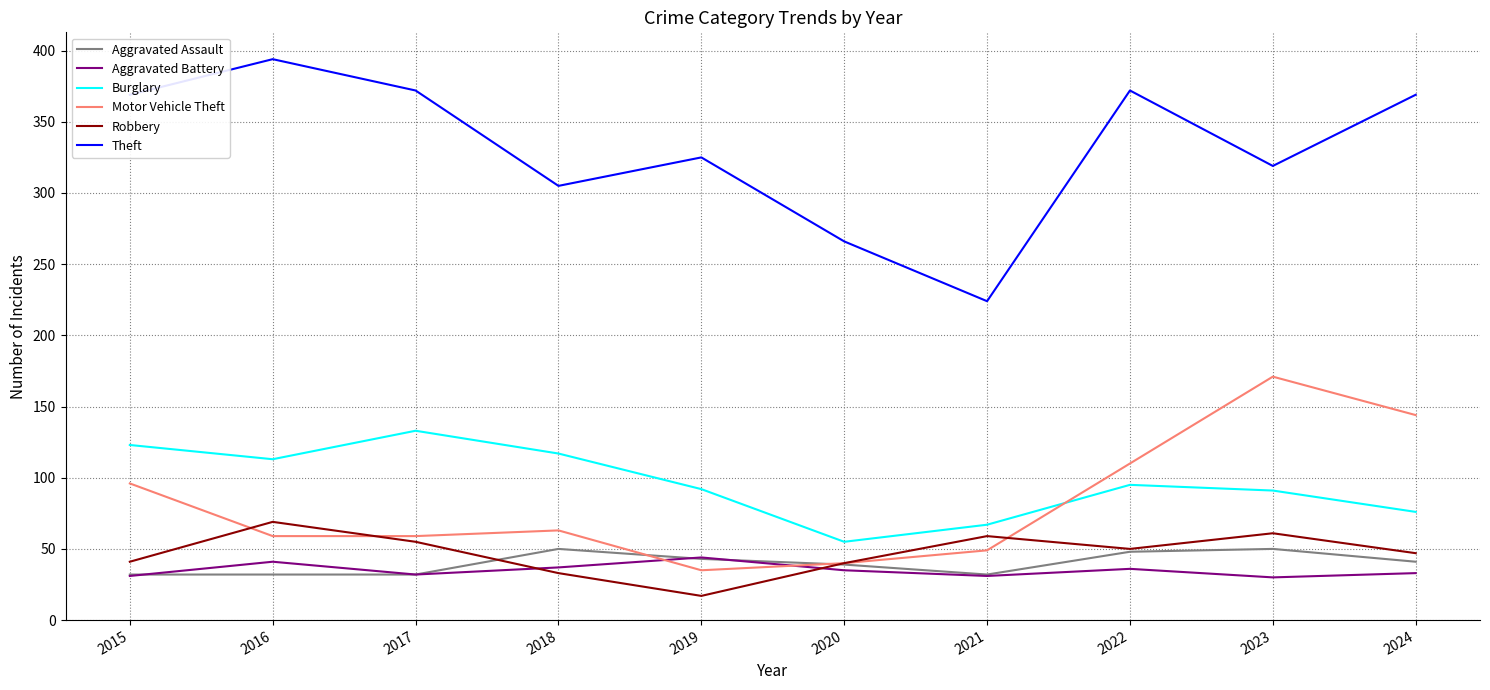

The Robbery series shows 17 at 2019. True or false?

True